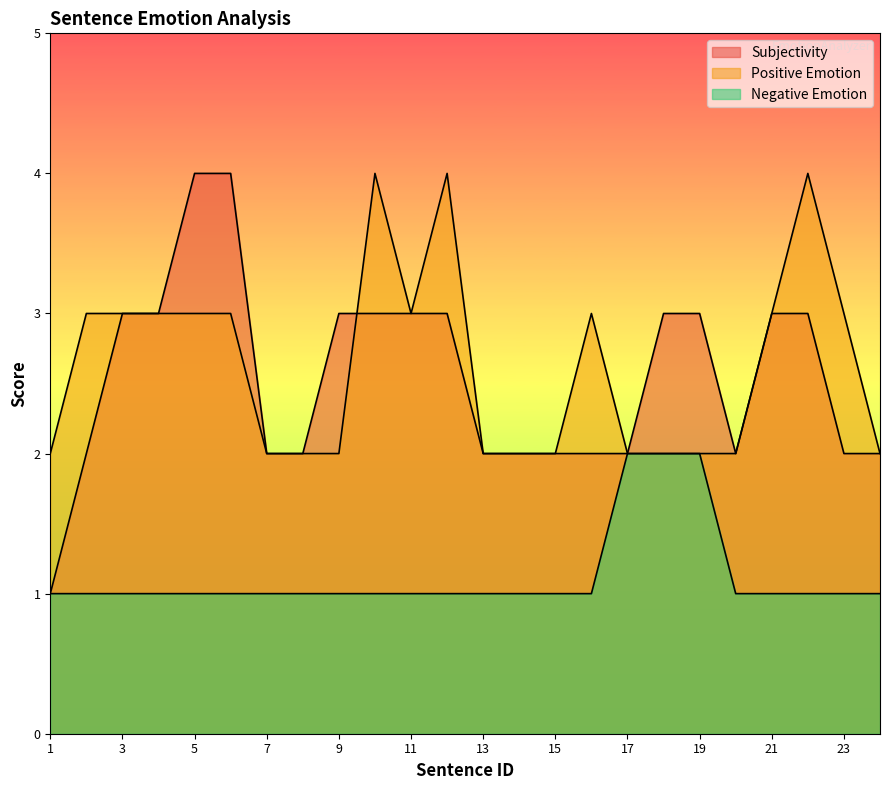

Which series has the largest total across all categories?

Positive Emotion